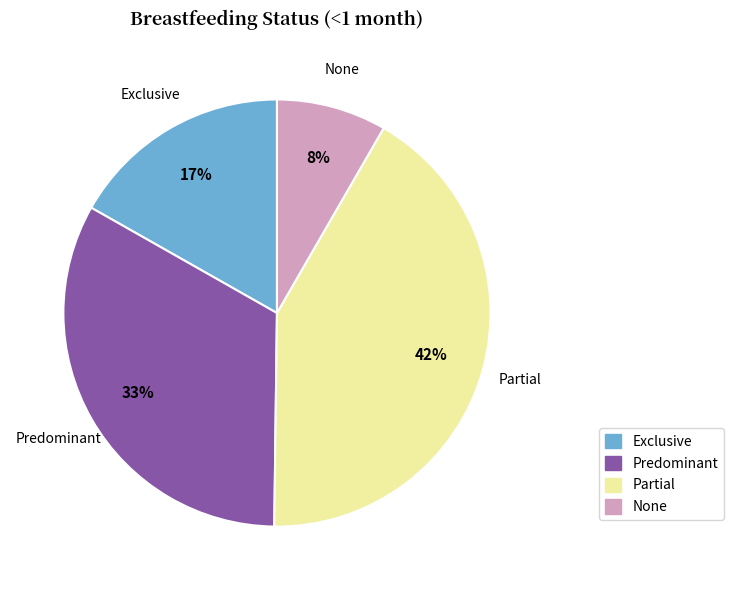

Does any single category account for the majority?

No